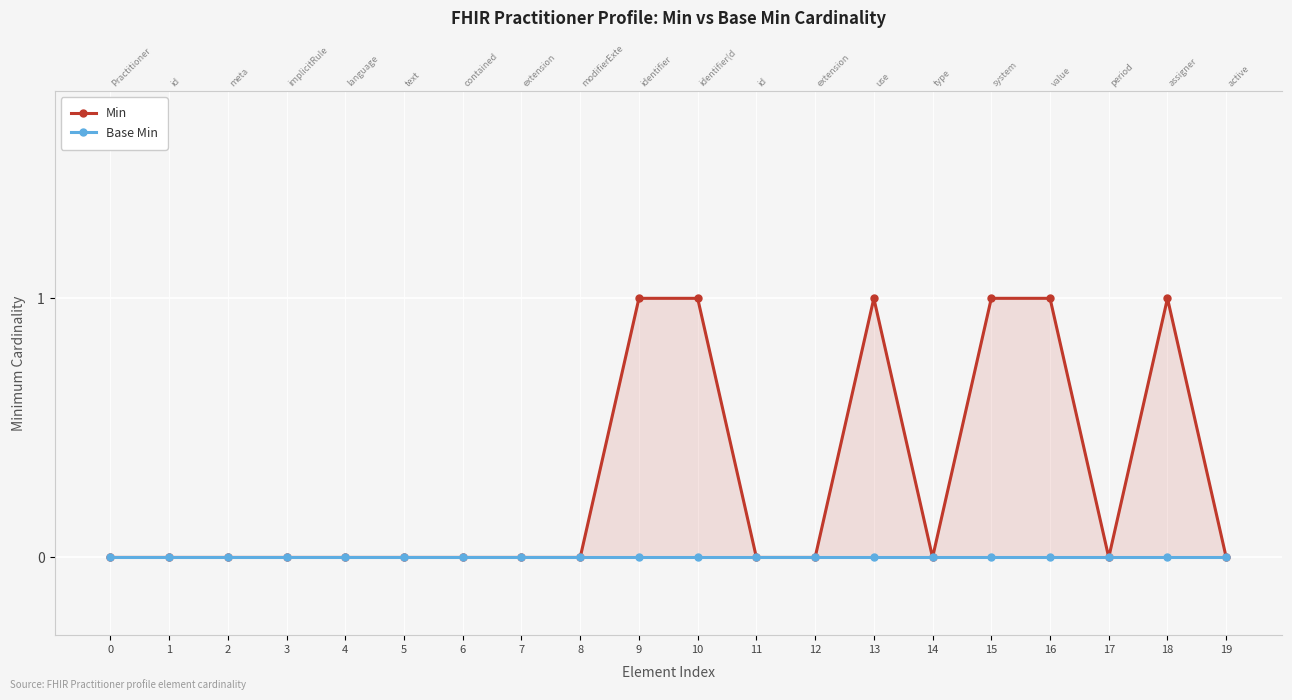

Which category has the highest value in the Min series?

9